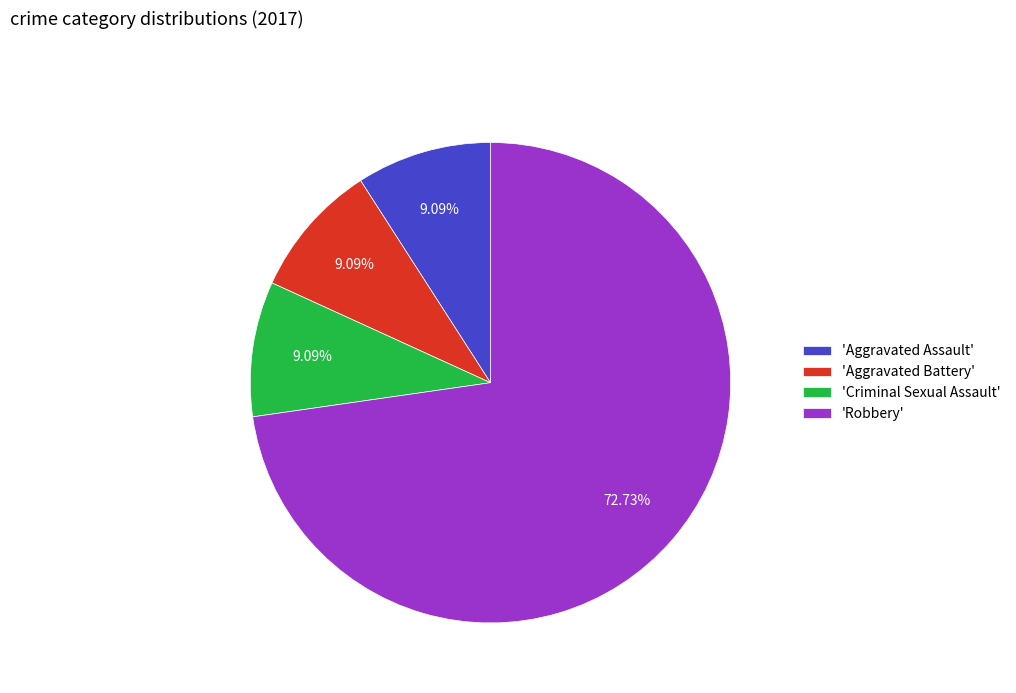

Which slice represents more than half of the pie?

'Robbery'